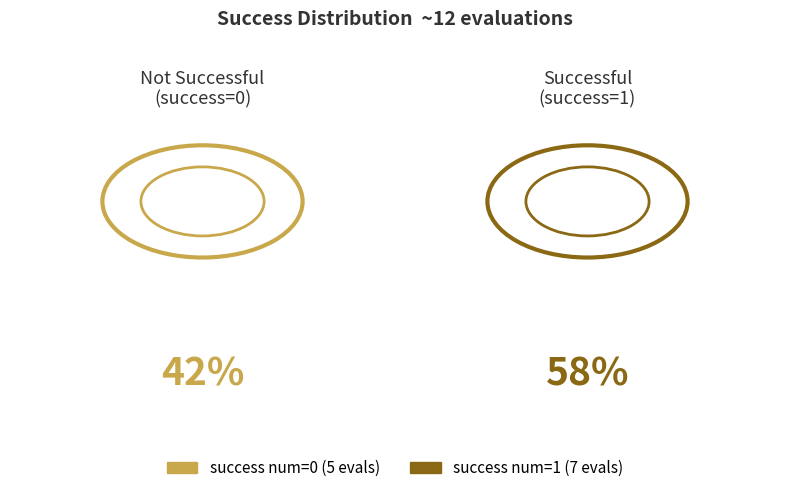

Does 0 represent more than half of the total?

No